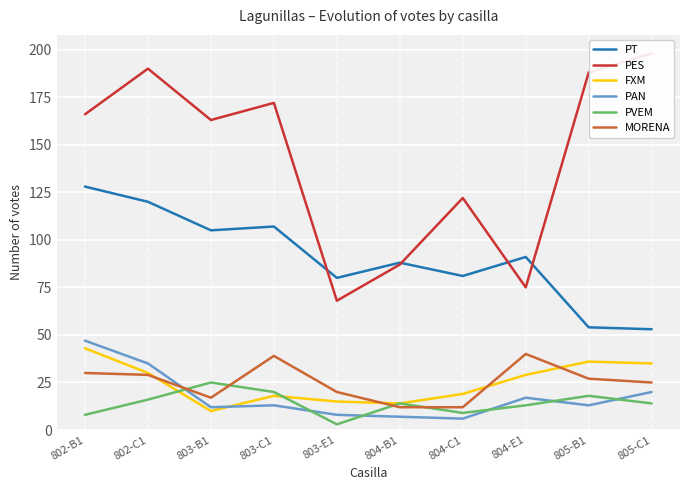

Which category has the highest value in the PES series?

805-C1